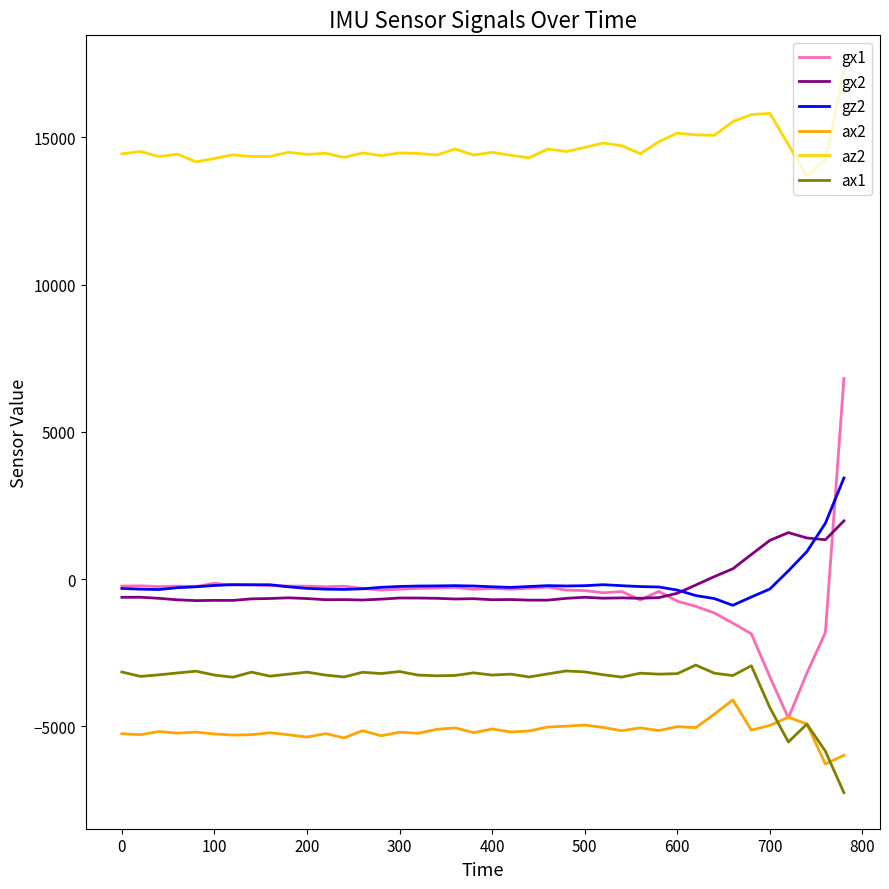

Which series has the largest total across all categories?

az2